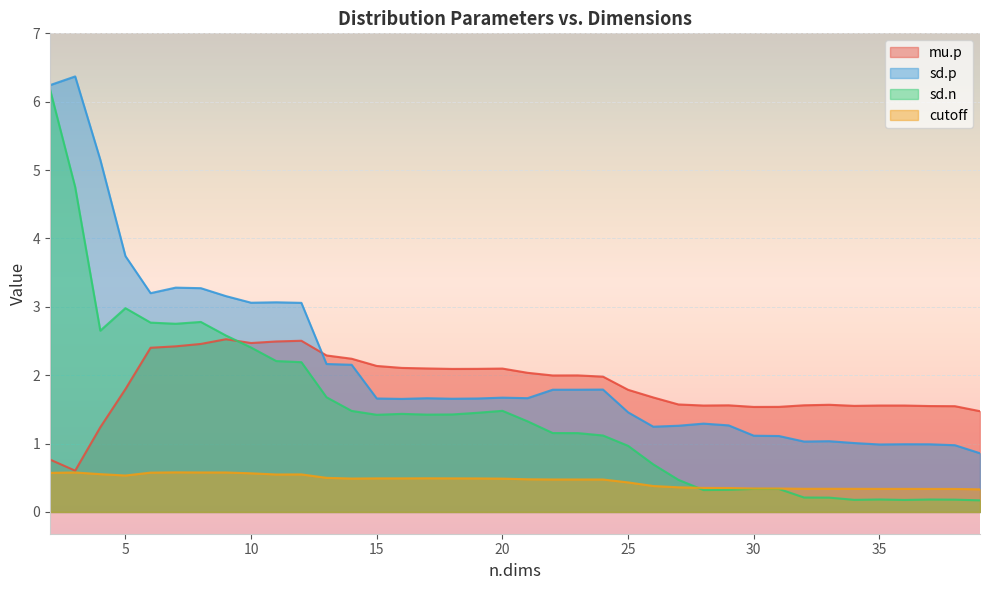

How many interior local valleys does the mu.p series have?

7